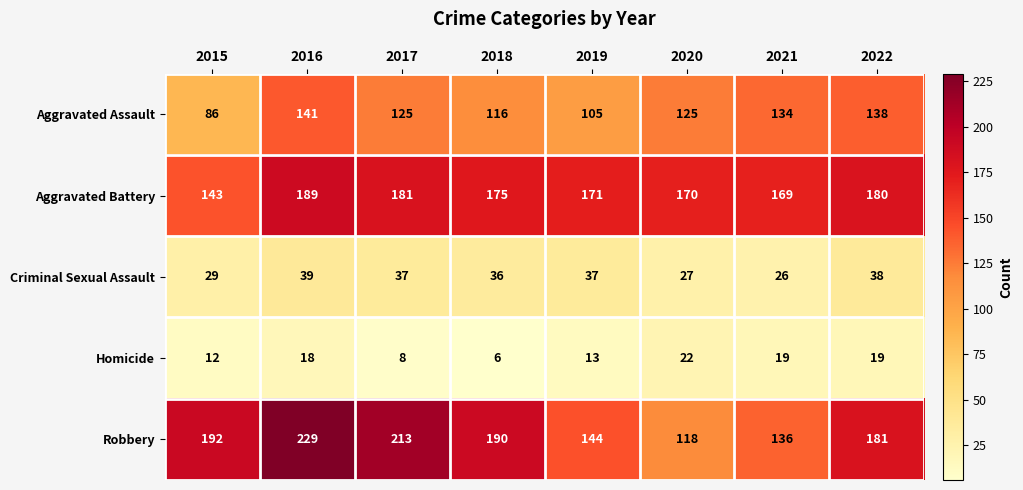

List the series in order of their peak value, lowest first.

Homicide, Criminal Sexual Assault, Aggravated Assault, Aggravated Battery, Robbery